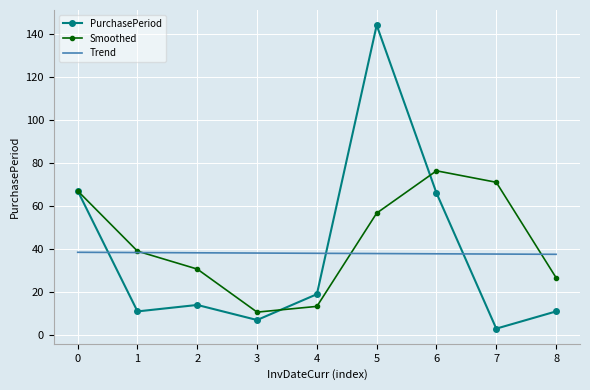

What is the difference between the maximum and second lowest values in the Smoothed series?

63.0